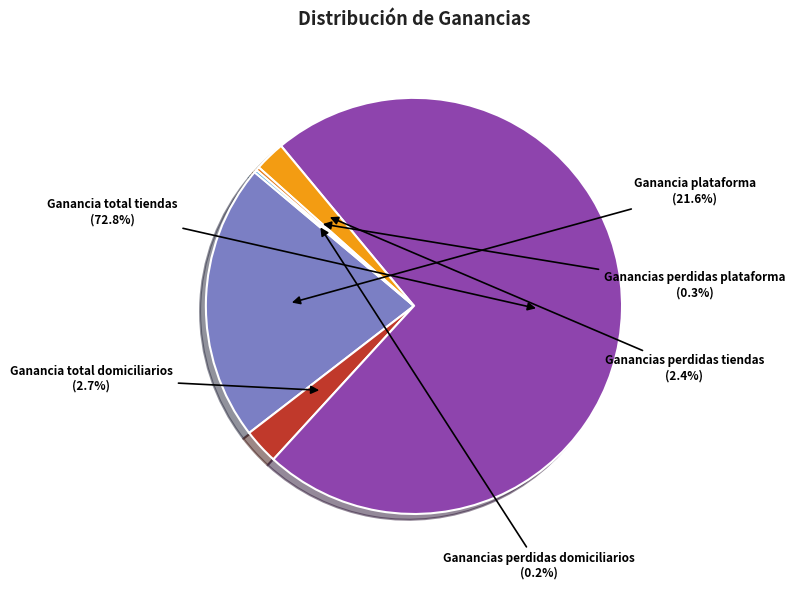

The Ganancia total domiciliarios slice represents 3% of the pie. True or false?

True